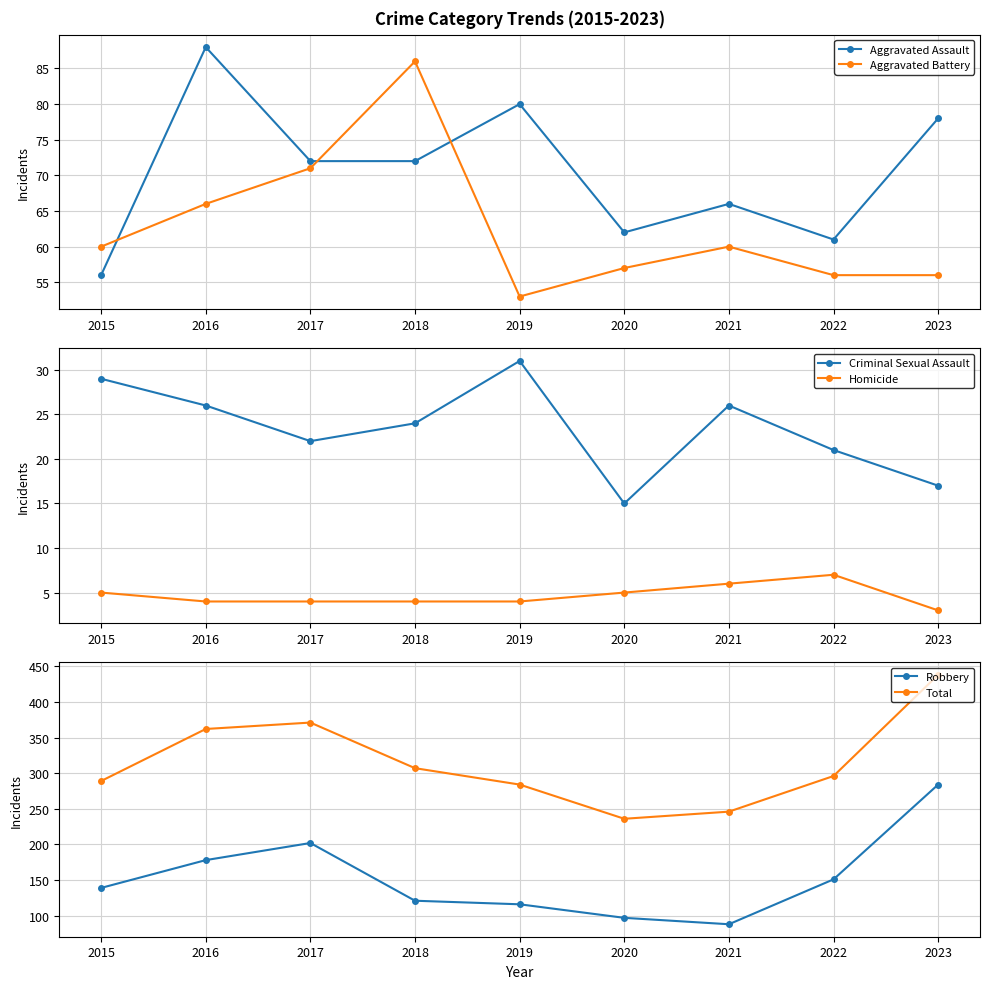

List the series in order of their peak value, lowest first.

Homicide, Criminal Sexual Assault, Aggravated Battery, Aggravated Assault, Robbery, Total